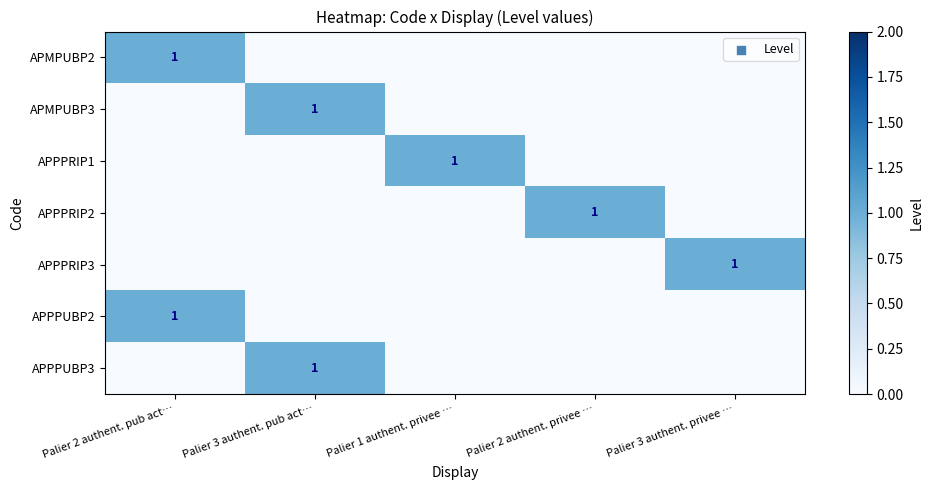

Is it true that APPPRIP1 equals 1 at Palier 1 authent. privee …?

True